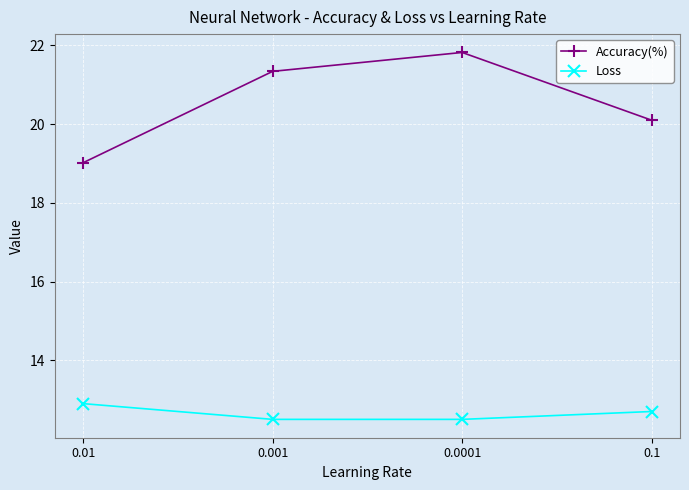

Count the Loss values in the range 12 to 13.

4